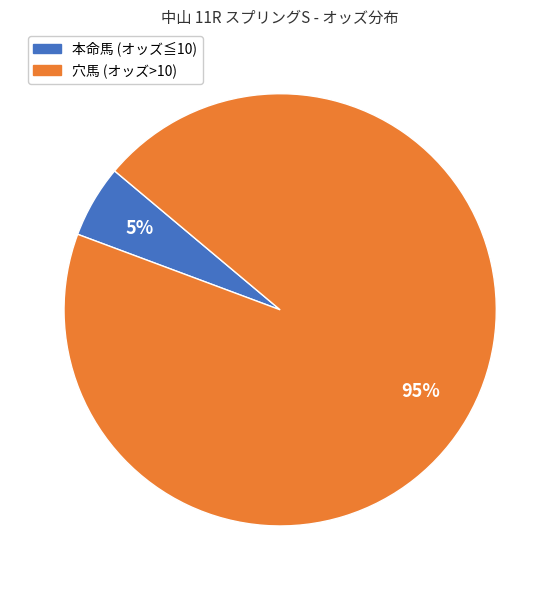

Is there a majority slice in this chart?

Yes